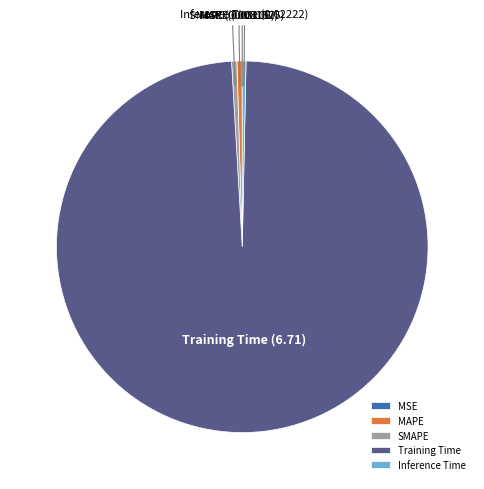

What is the majority slice?

Training Time